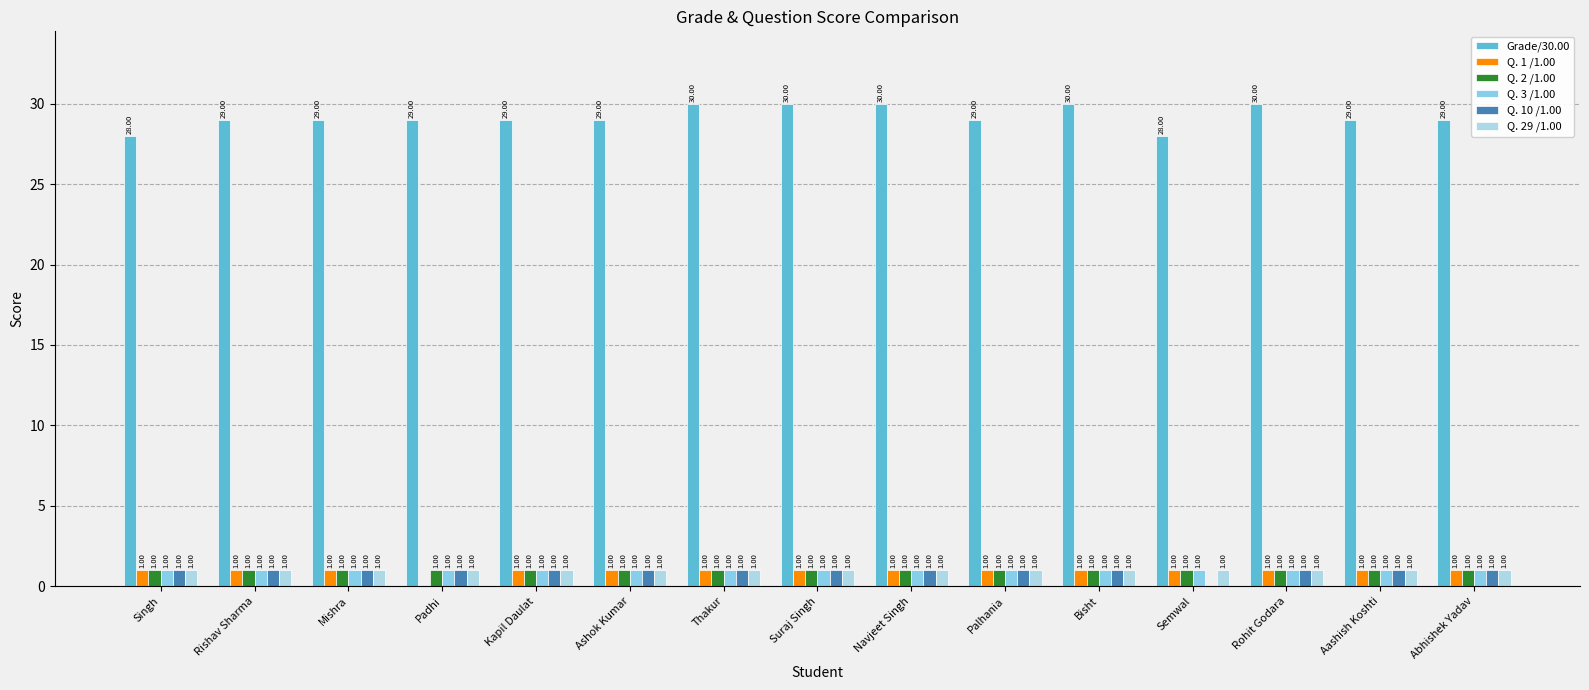

Count the number of categories in the chart.

15